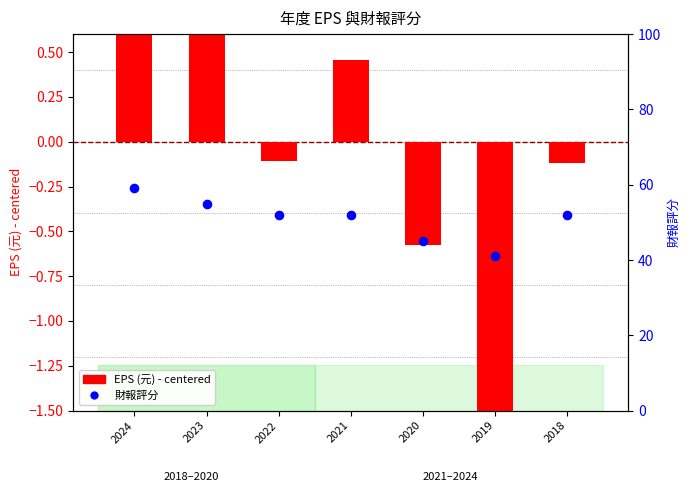

Which series reaches the minimum Y coordinate?

EPS (元)